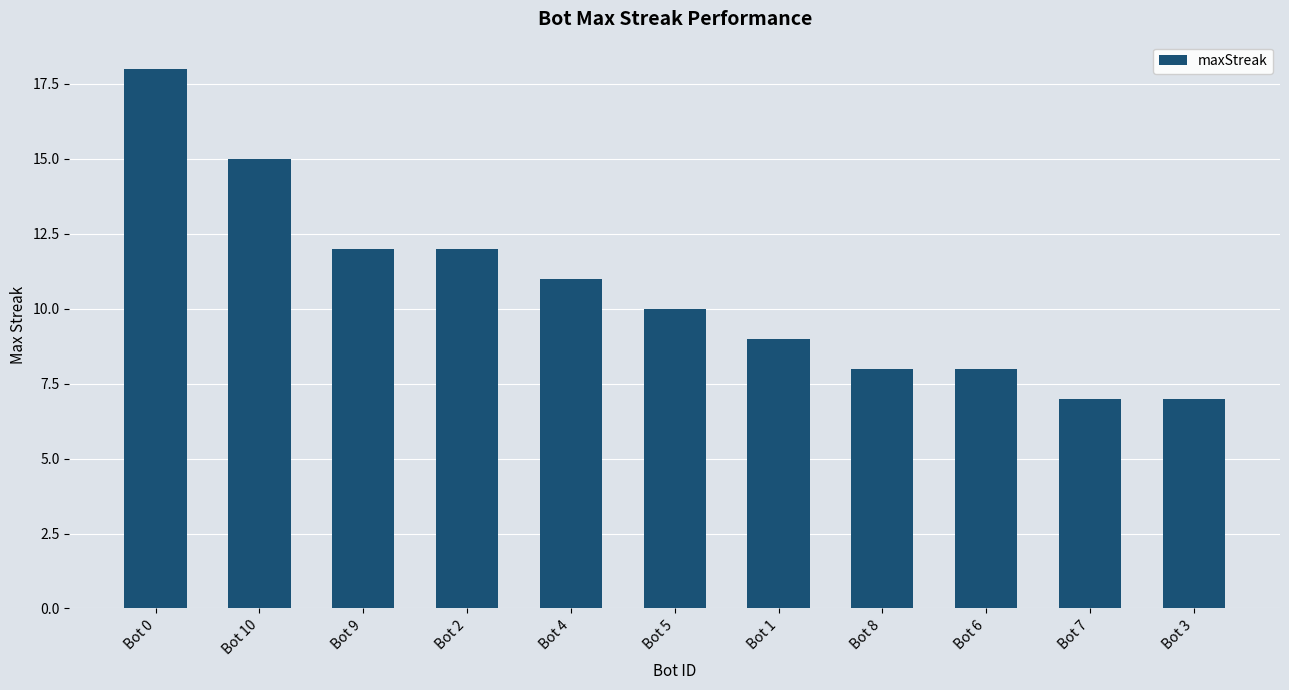

What is the difference between the second highest and second lowest values?

8